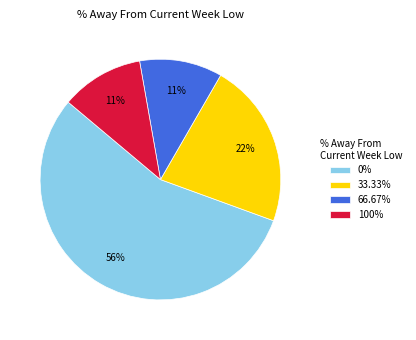

Approximately how many times larger is the value at 33.33% compared to 0%?

0.4